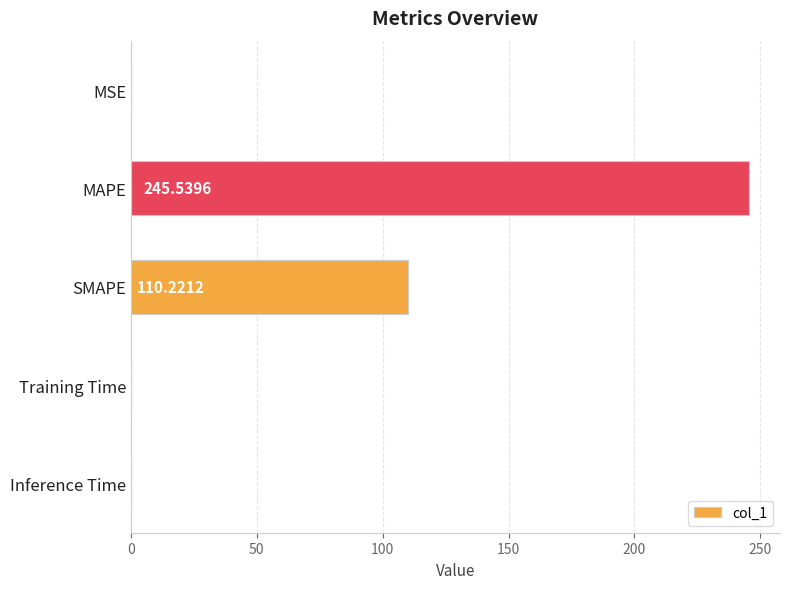

What is the sum of all values?

355.9